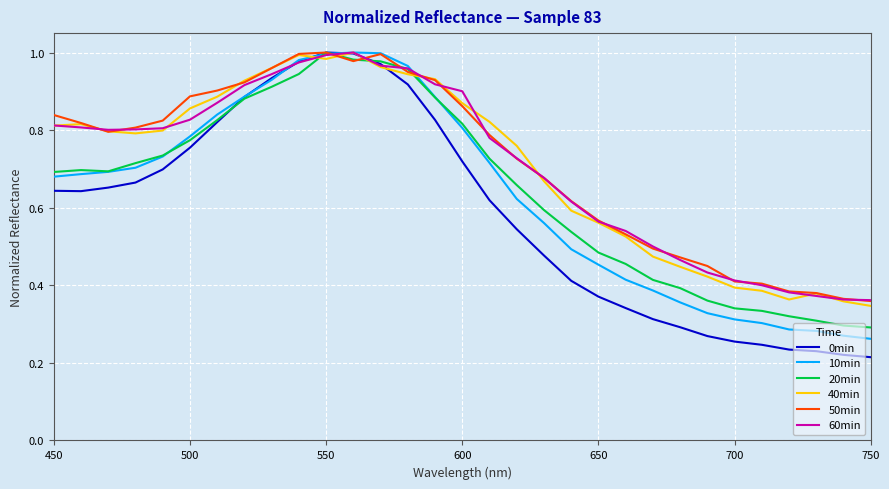

Which series has the largest range (max minus min)?

0min